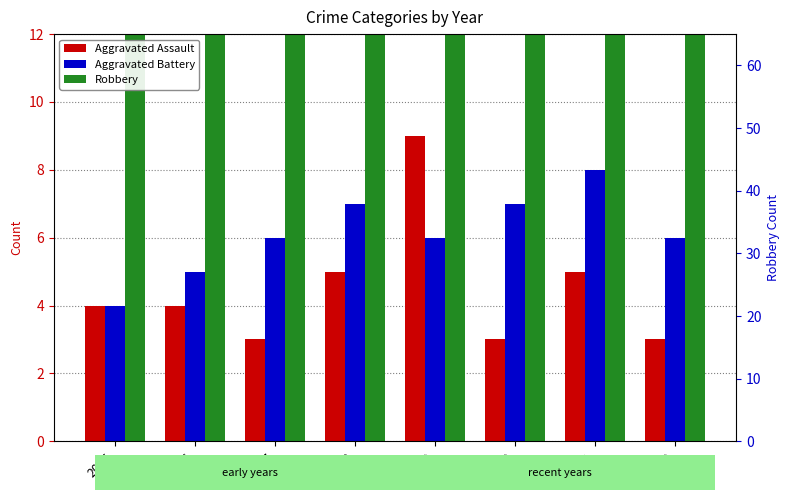

What is the difference between the maximum and minimum values in the Robbery series?

28